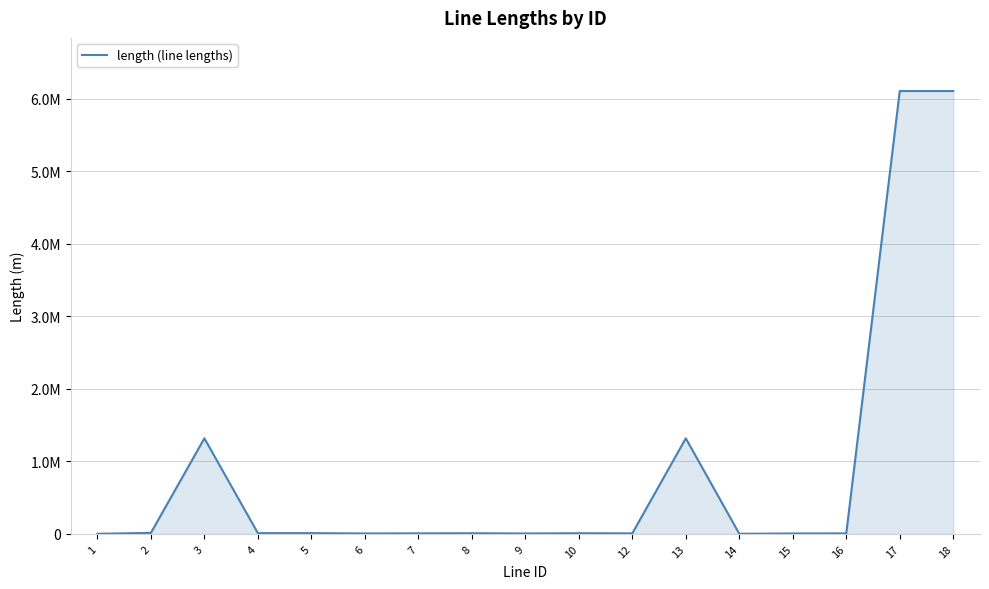

What is the smallest value displayed?

1590.8